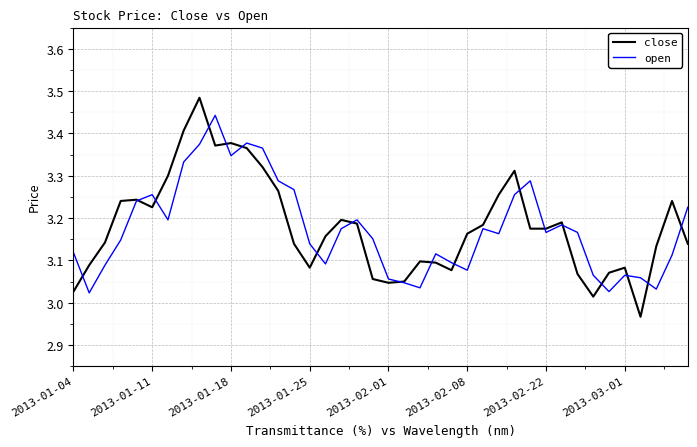

Does the chart have visible grid lines?

Yes